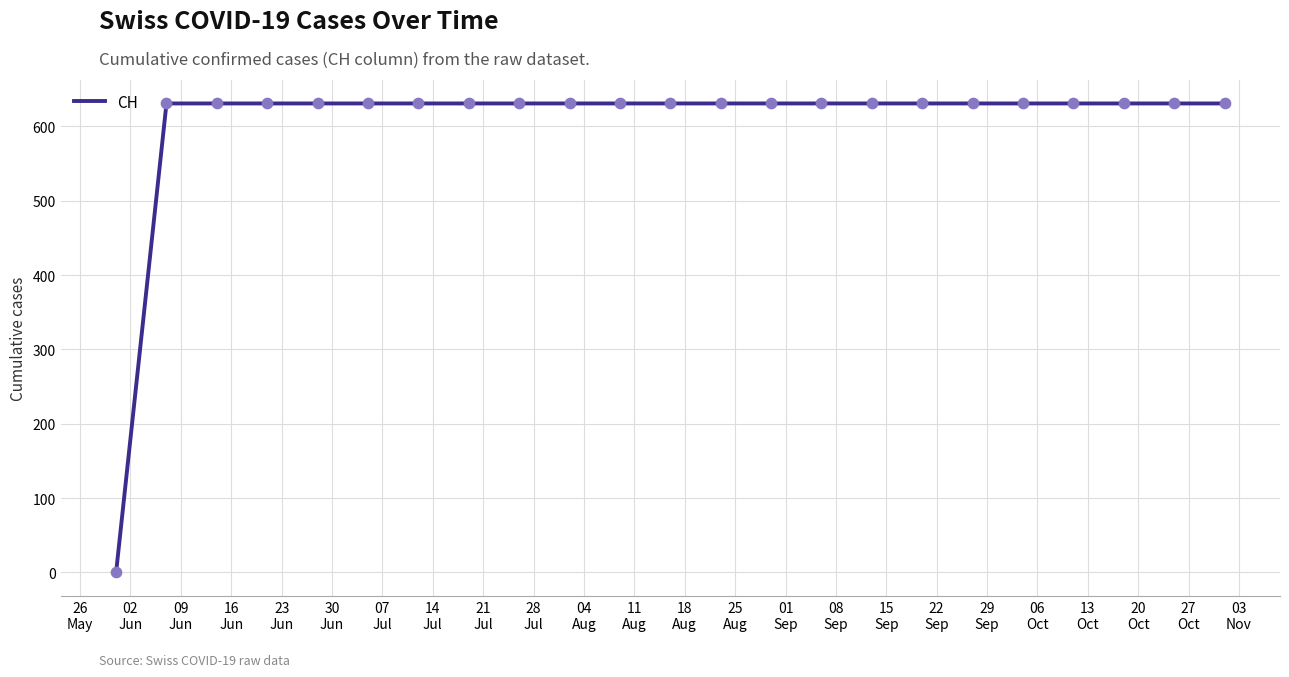

What is the greatest value displayed?

631